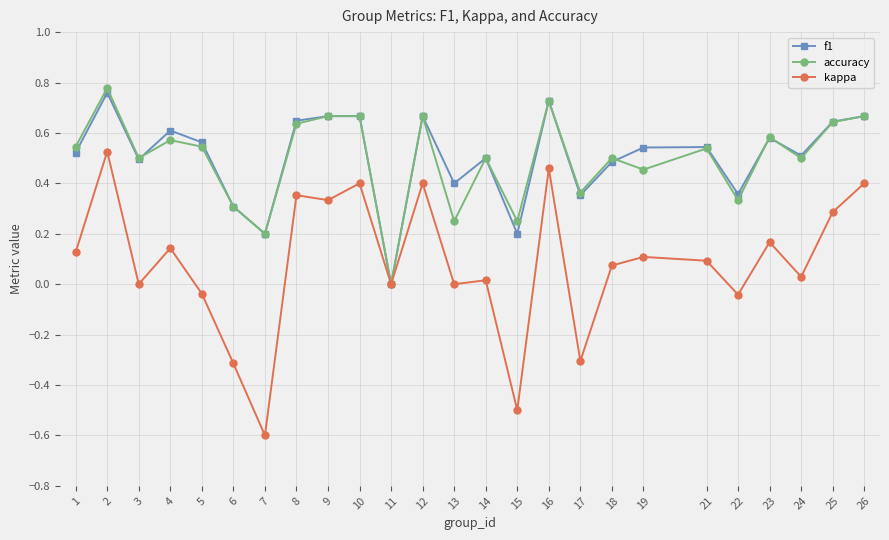

Which series has the widest spread of values?

kappa